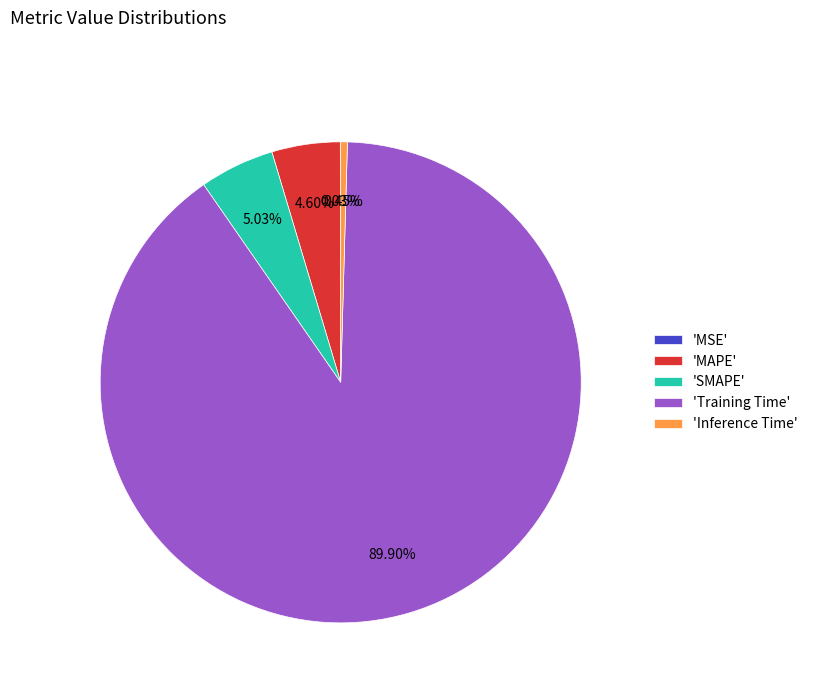

Which category accounts for the majority?

'Training Time'